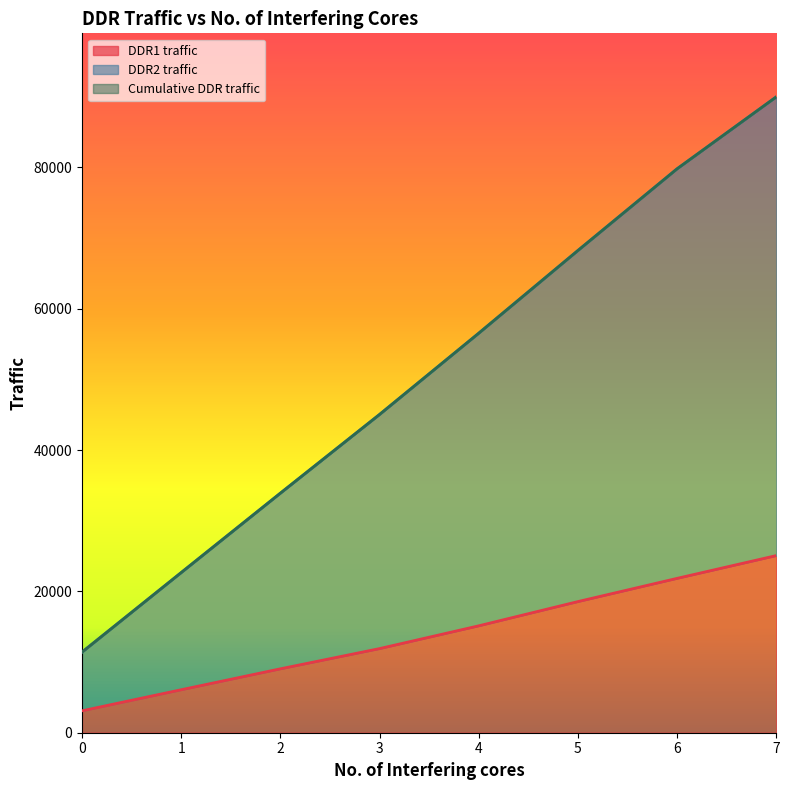

How many data points in DDR1 traffic are above 15129?

3